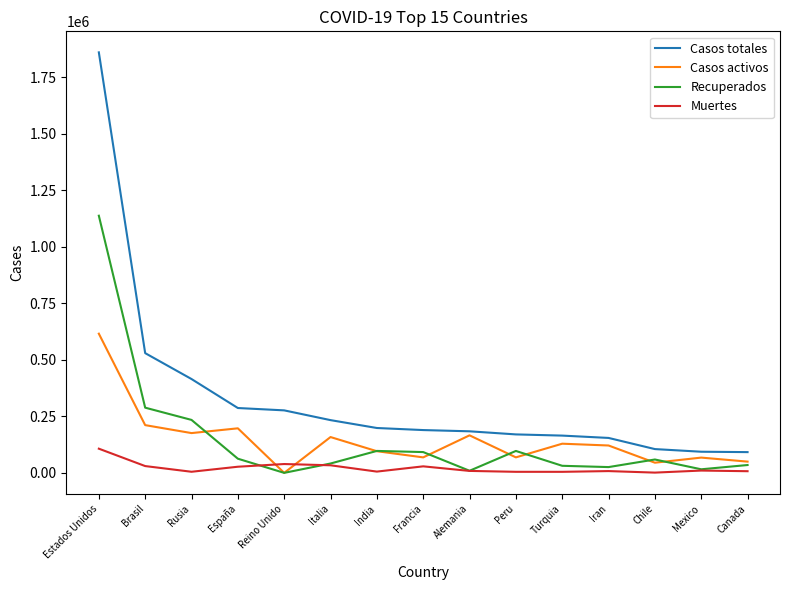

Is this an area chart (filled region under the line)?

No